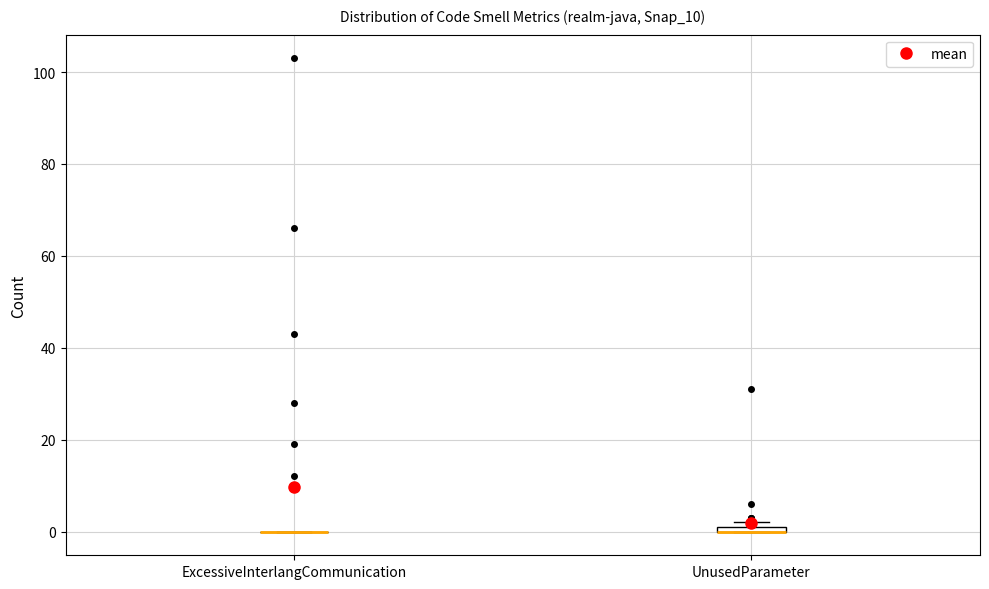

Where is the upper edge of the box for UnusedParameter on the y-axis? The values are not printed on the chart, so give them approximately, as read against the axis.

2